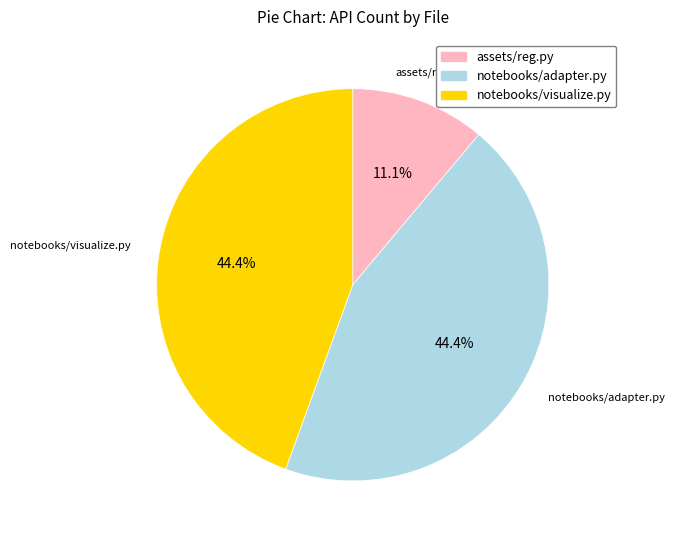

To the nearest percent, what percentage of the pie is notebooks/adapter.py?

44%